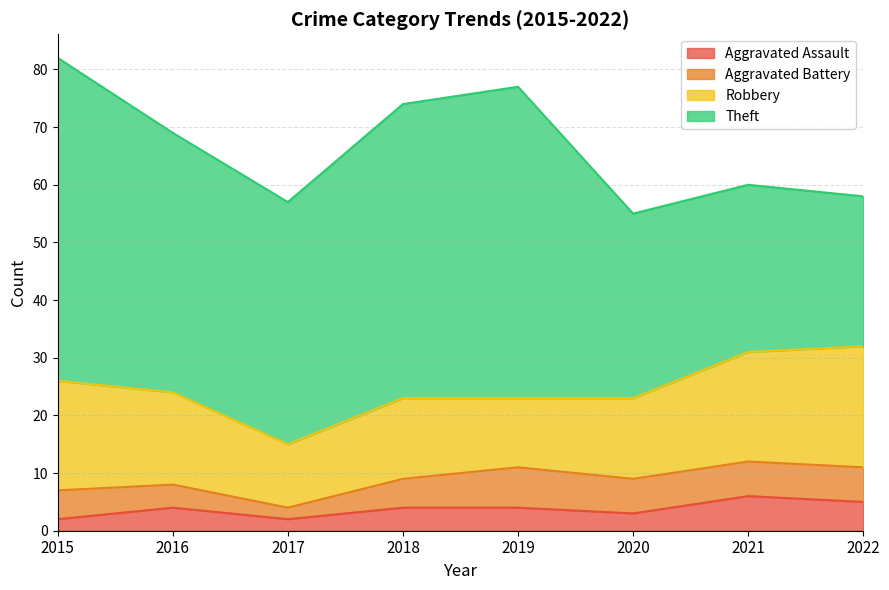

What is the minimum value shown in the chart?

2